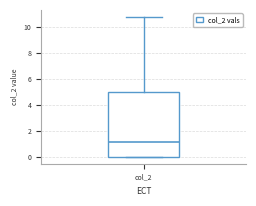

Where is the upper edge of the box for col_2 on the y-axis? The values are not printed on the chart, so give them approximately, as read against the axis.

5.0